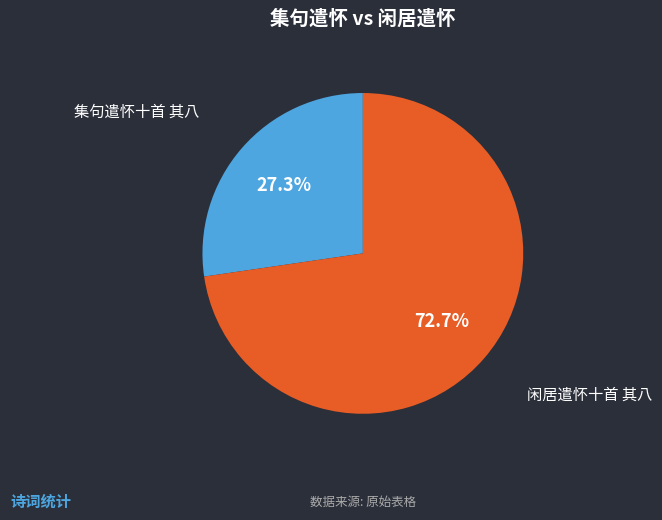

Is there any slice that represents more than half of the pie?

Yes